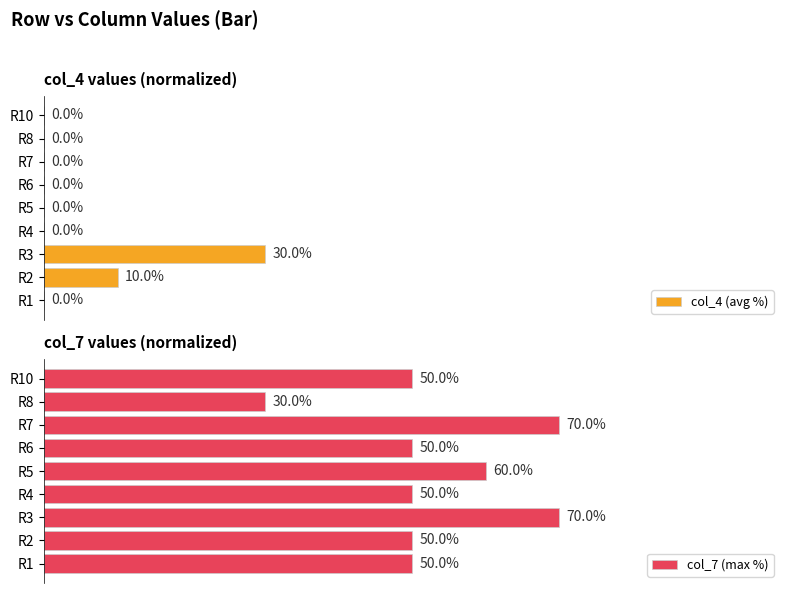

Which series has the largest total across all categories?

col_7 (max %)